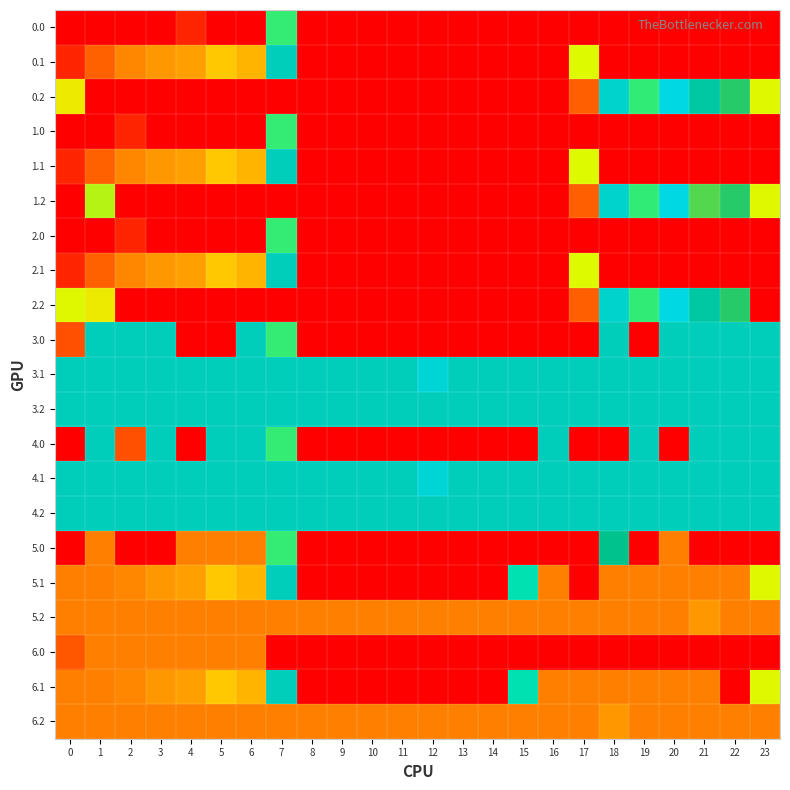

At how many categories does at least one series exceed 195?

24